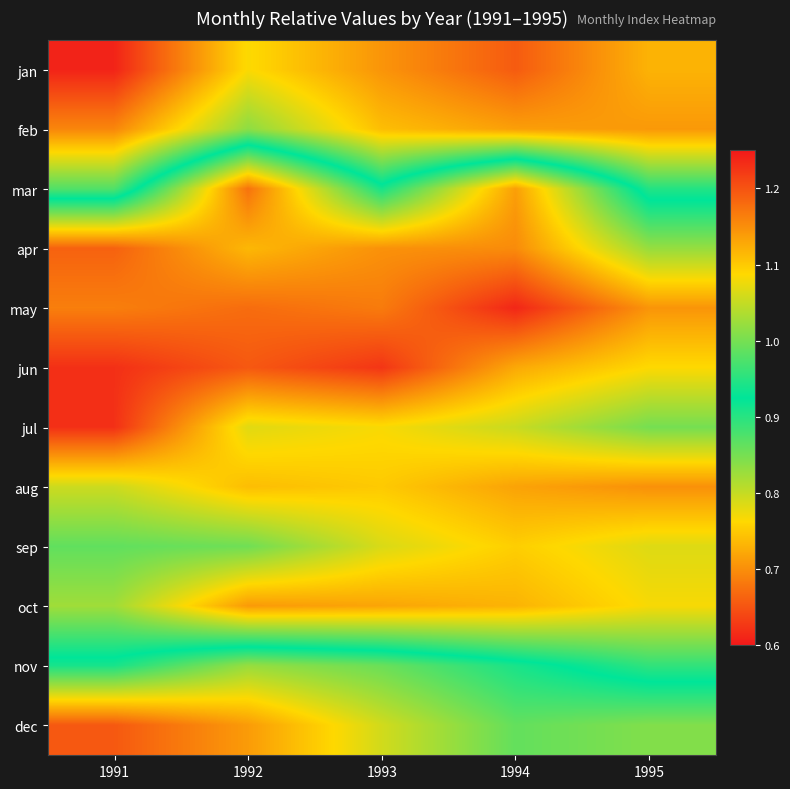

What is the total value across all series at 1993?

11.9